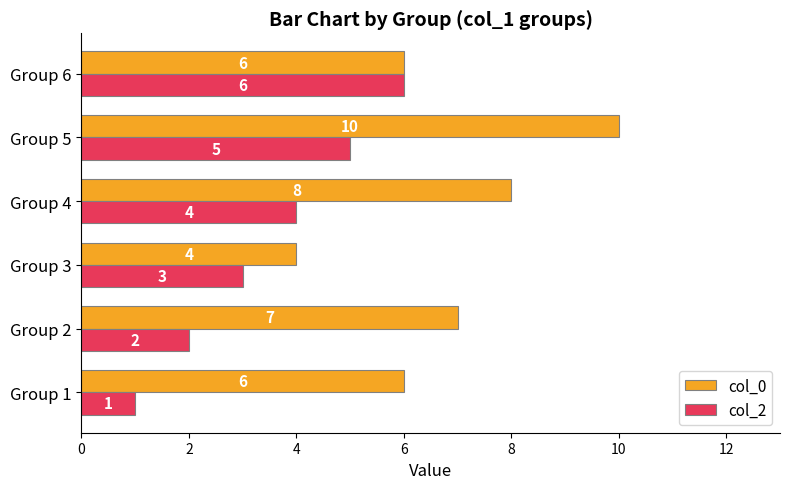

Which series has the widest spread of values?

col_0